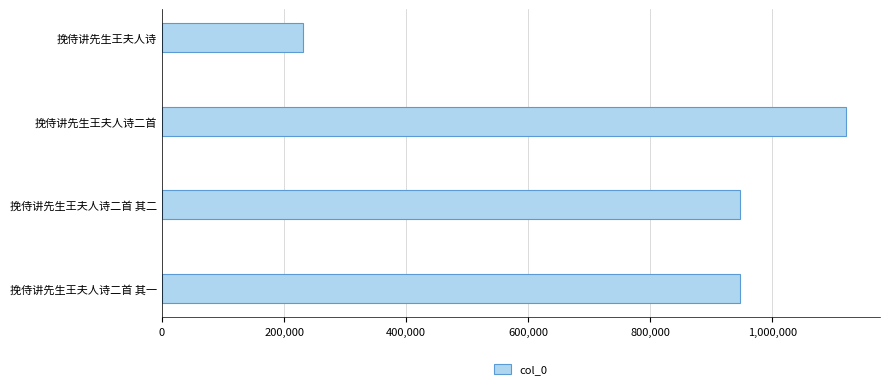

The value at 挽侍讲先生王夫人诗二首 is 1120145. True or false?

True